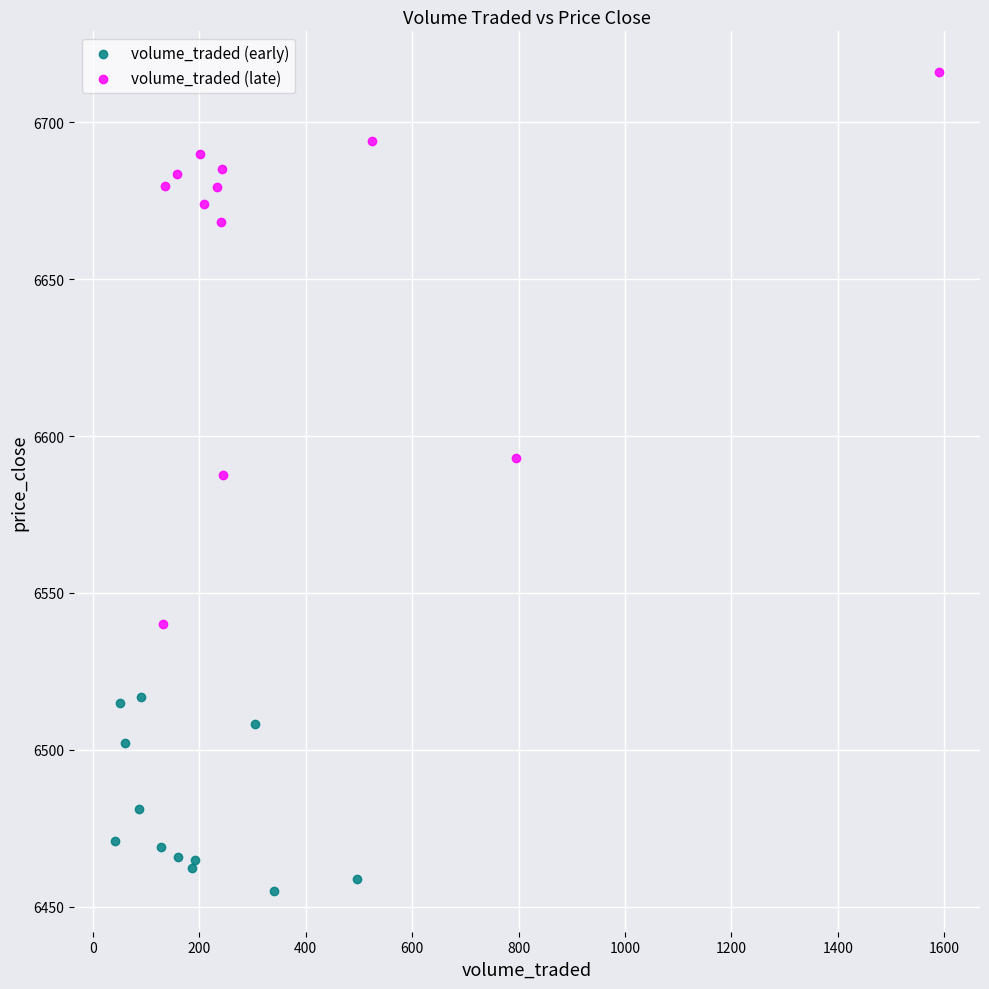

Which series has the largest Y range (max minus min)?

volume_traded (late)